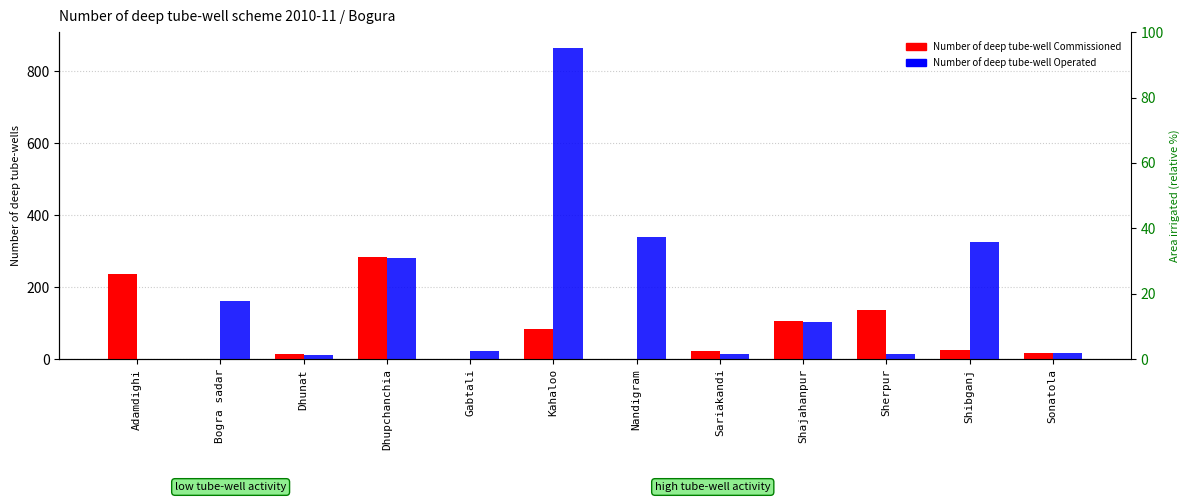

What is the average value of the Number of deep tube-well Commissioned series?

77